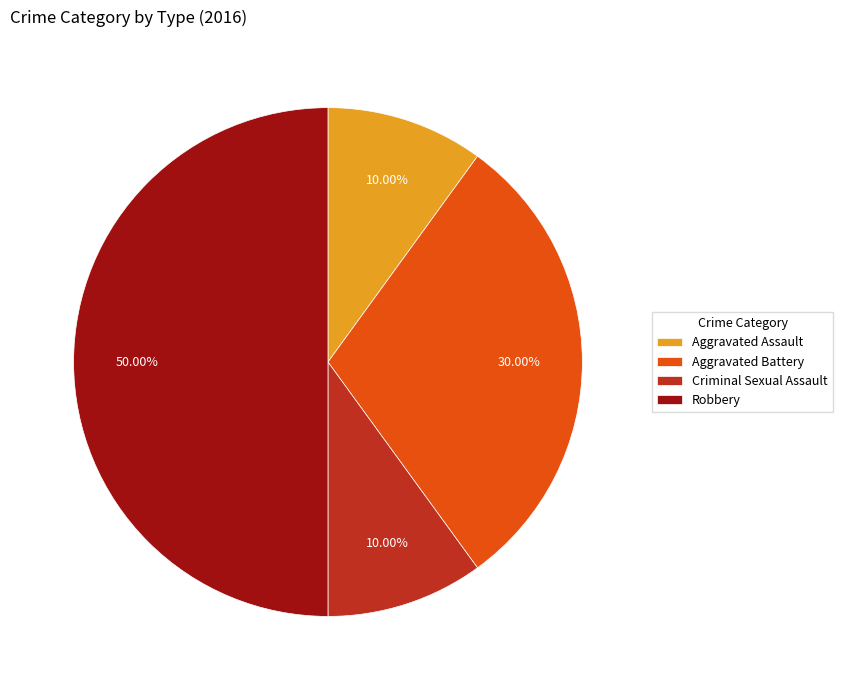

How many slices are in this pie chart?

4